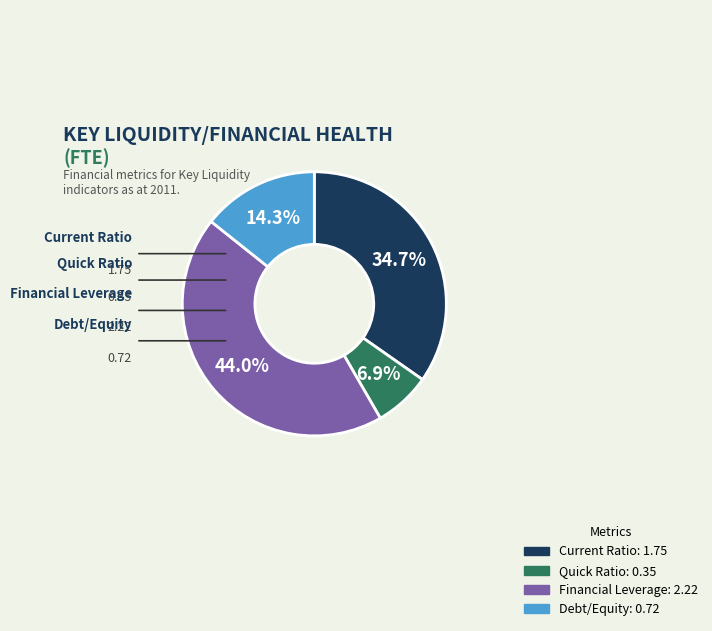

Approximately how many times larger is the value at Debt/Equity compared to Financial Leverage?

0.3